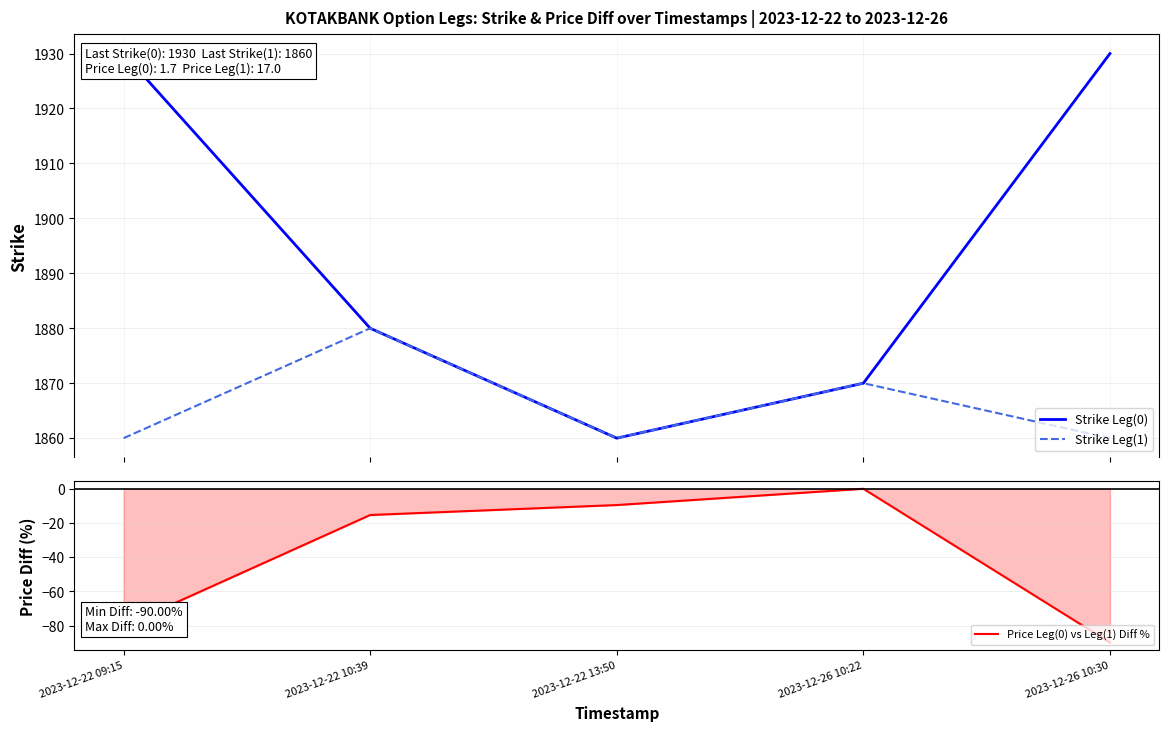

At which label does Price Leg(0) vs Leg(1) Diff % first exceed -15?

2023-12-22 13:50